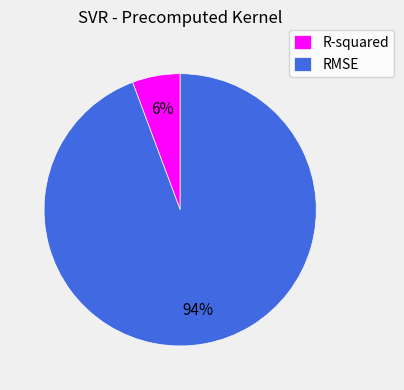

How many segments does this pie chart have?

2